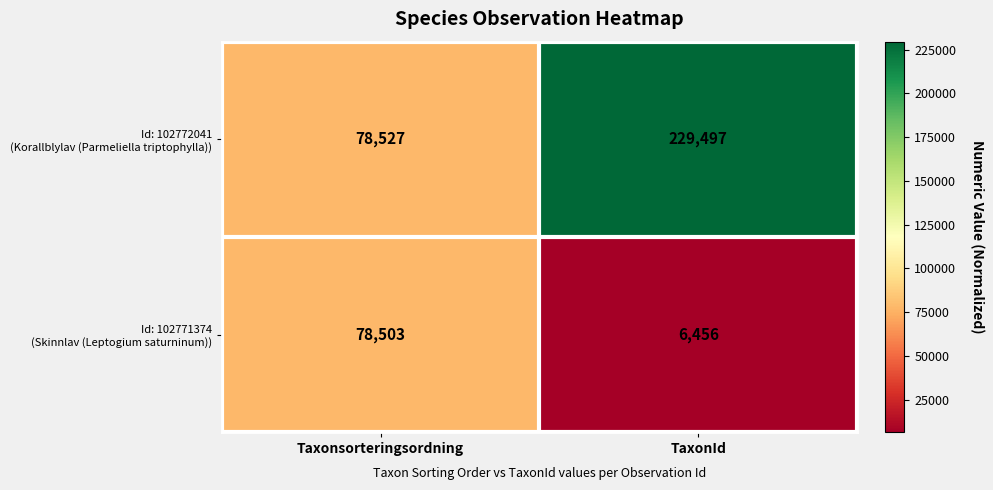

What is the greatest value displayed?

229497